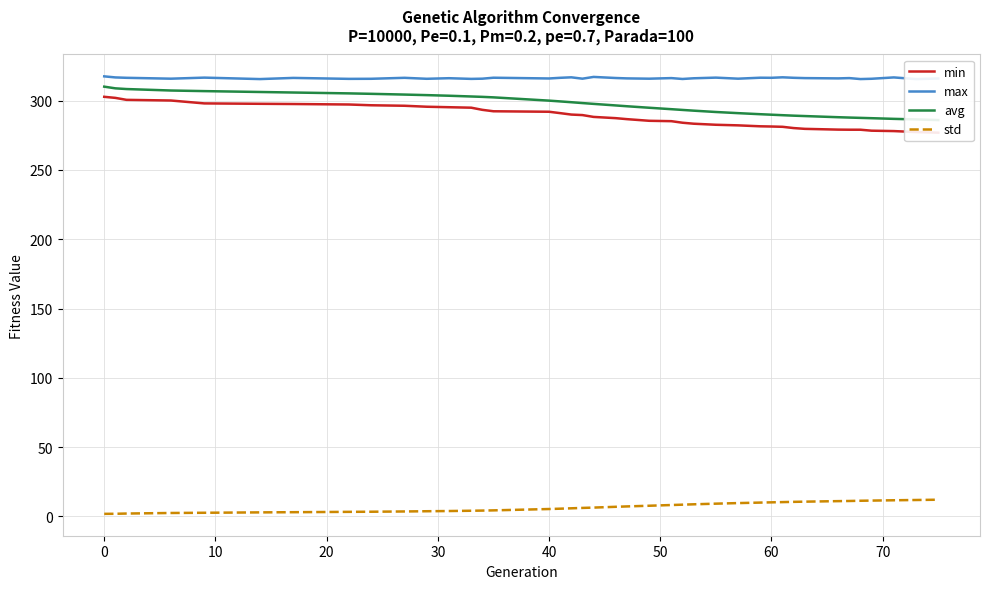

What is the lowest value of the std series?

1.9